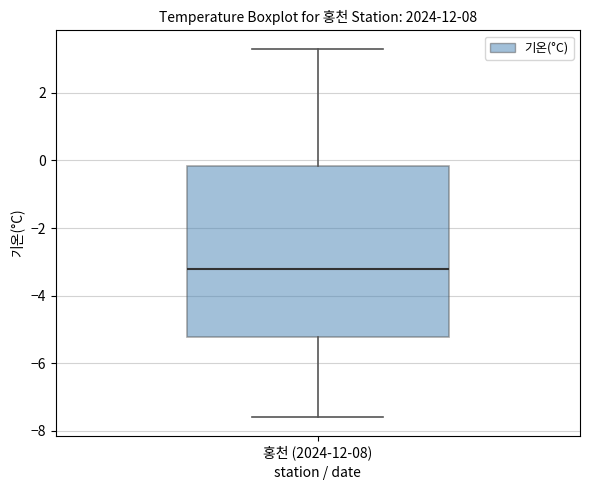

Read this box plot against the y-axis: the position of the median line, the range covered by the box, and the ends of both whiskers. The values are not printed on the chart, so give them approximately, as read against the axis.

median -3.2, box -5.2 to -0.2, whiskers -7.6 to 3.4